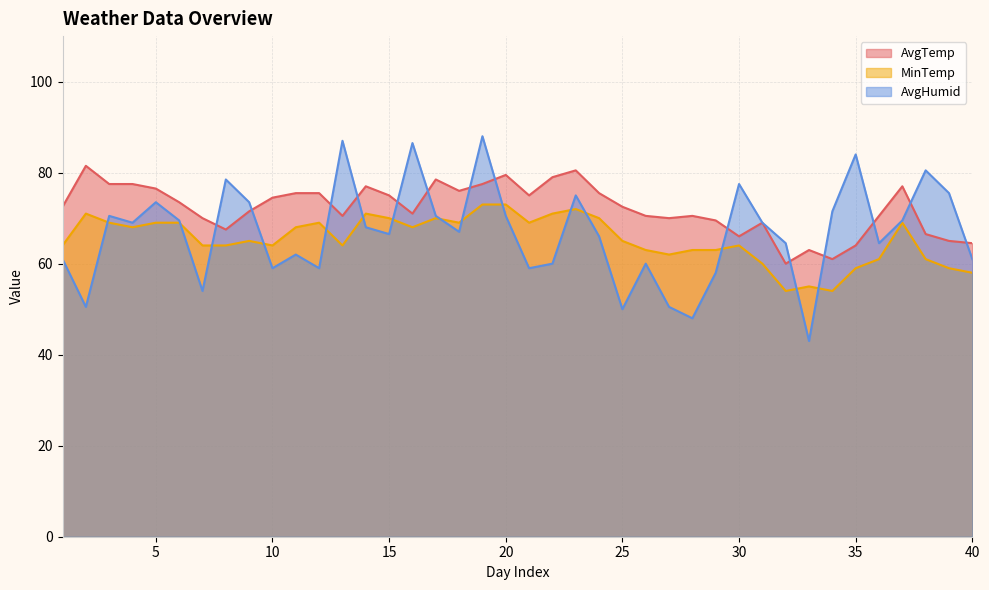

At which category does AvgHumid reach its first local peak?

3